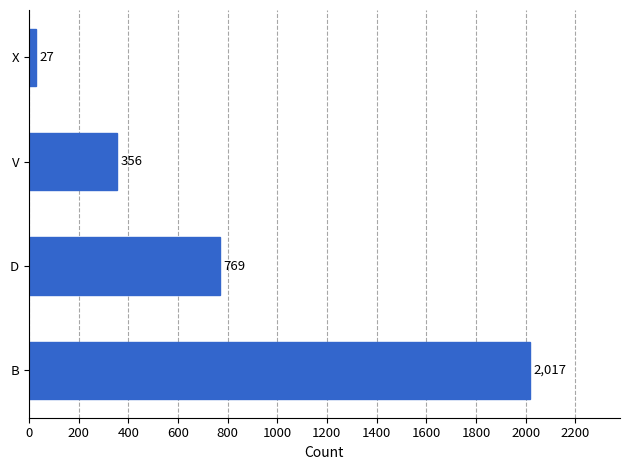

How many categories are shown in the chart?

4